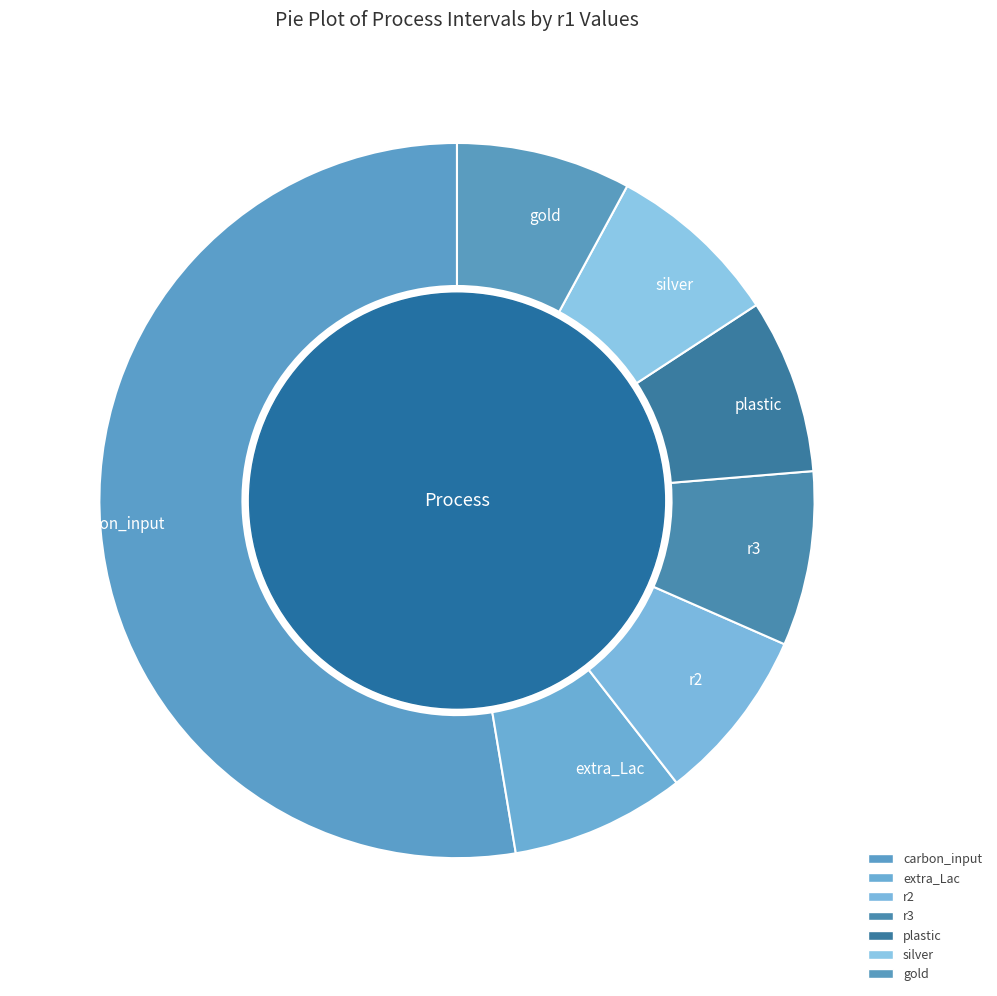

Which category has the biggest portion of the pie?

carbon_input